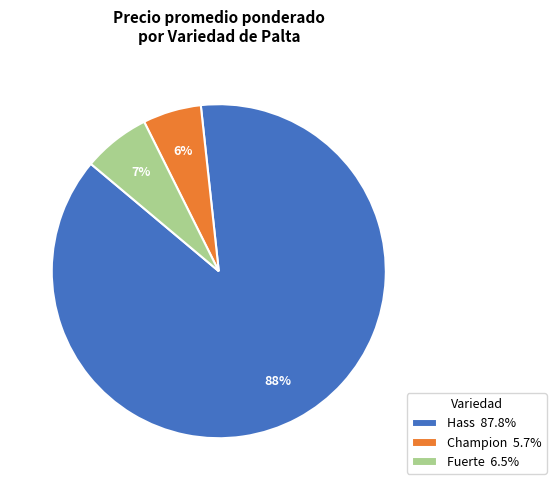

To the nearest percent, what is the combined percentage of Champion 5.7% and Hass 87.8%?

93%